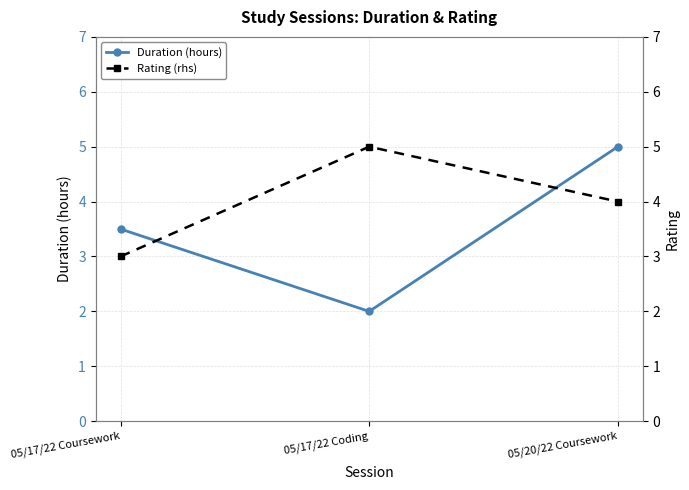

At which label does Rating (rhs) reach its minimum?

05/17/22 Coursework